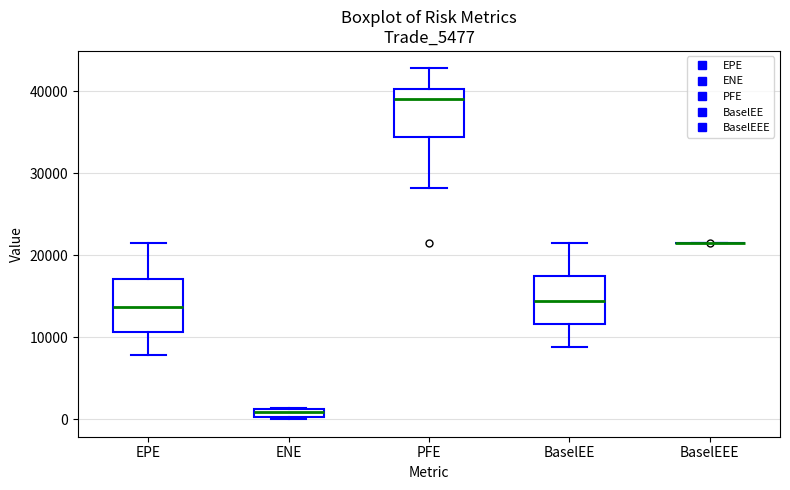

Where is the lower edge of the box for ENE on the y-axis? The values are not printed on the chart, so give them approximately, as read against the axis.

0